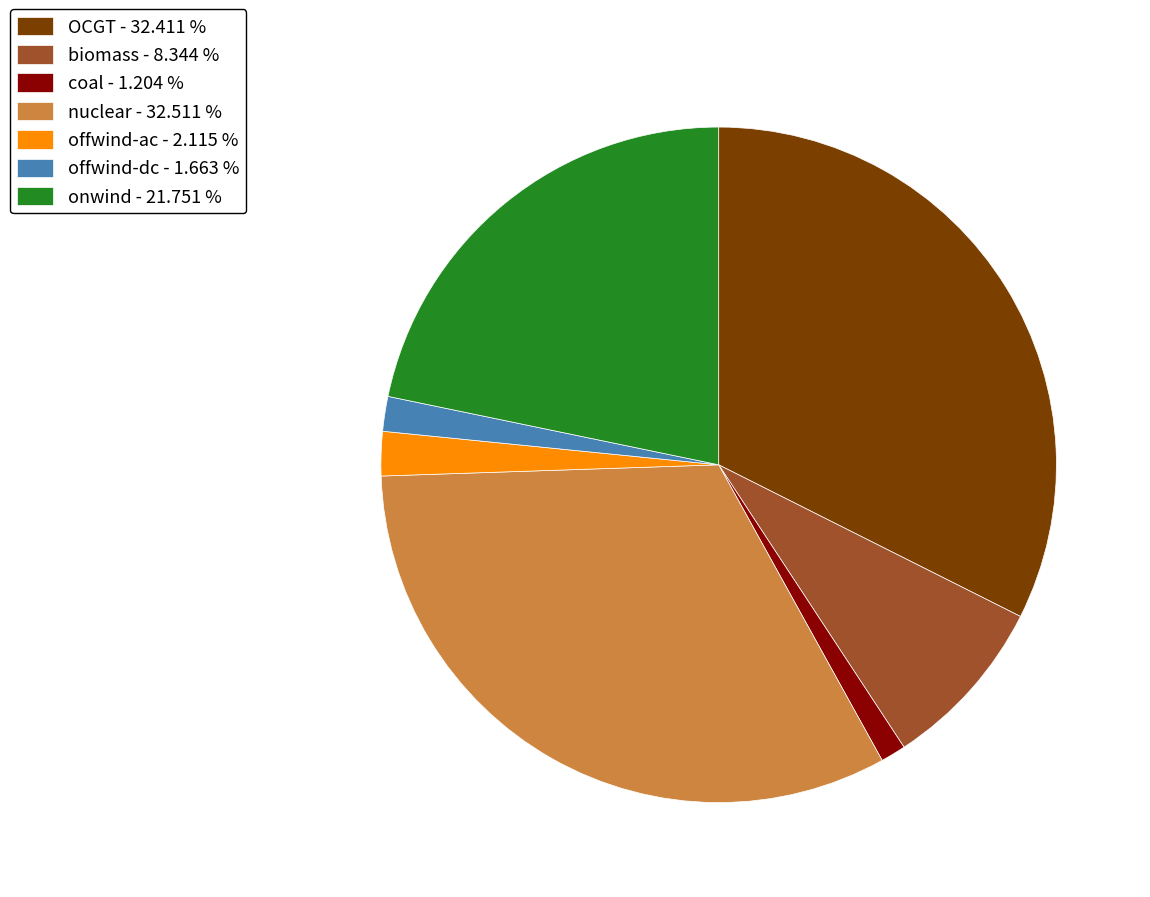

Combined, do biomass - 8.344 % and offwind-dc - 1.663 % account for over 50%?

No